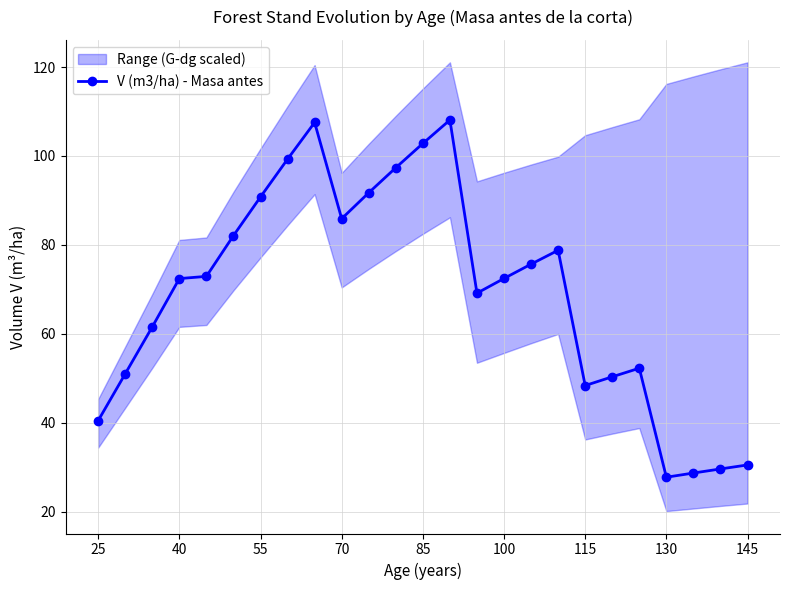

What is the value of the 20th point from the left?

50.3